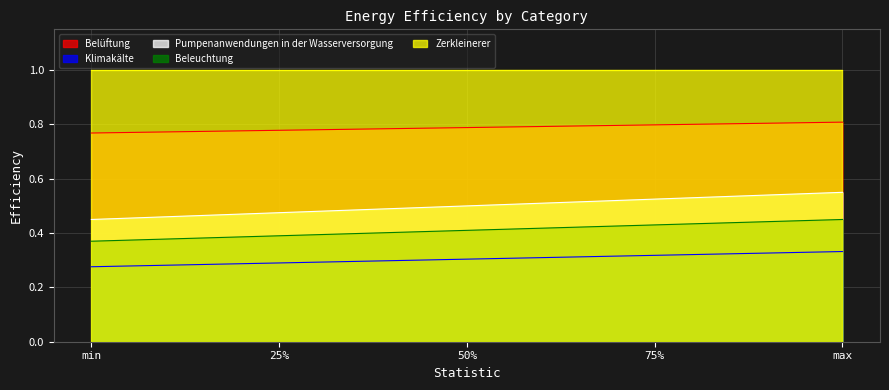

List the series in order of their peak value, highest first.

Zerkleinerer, Belüftung, Pumpenanwendungen in der Wasserversorgung, Beleuchtung, Klimakälte